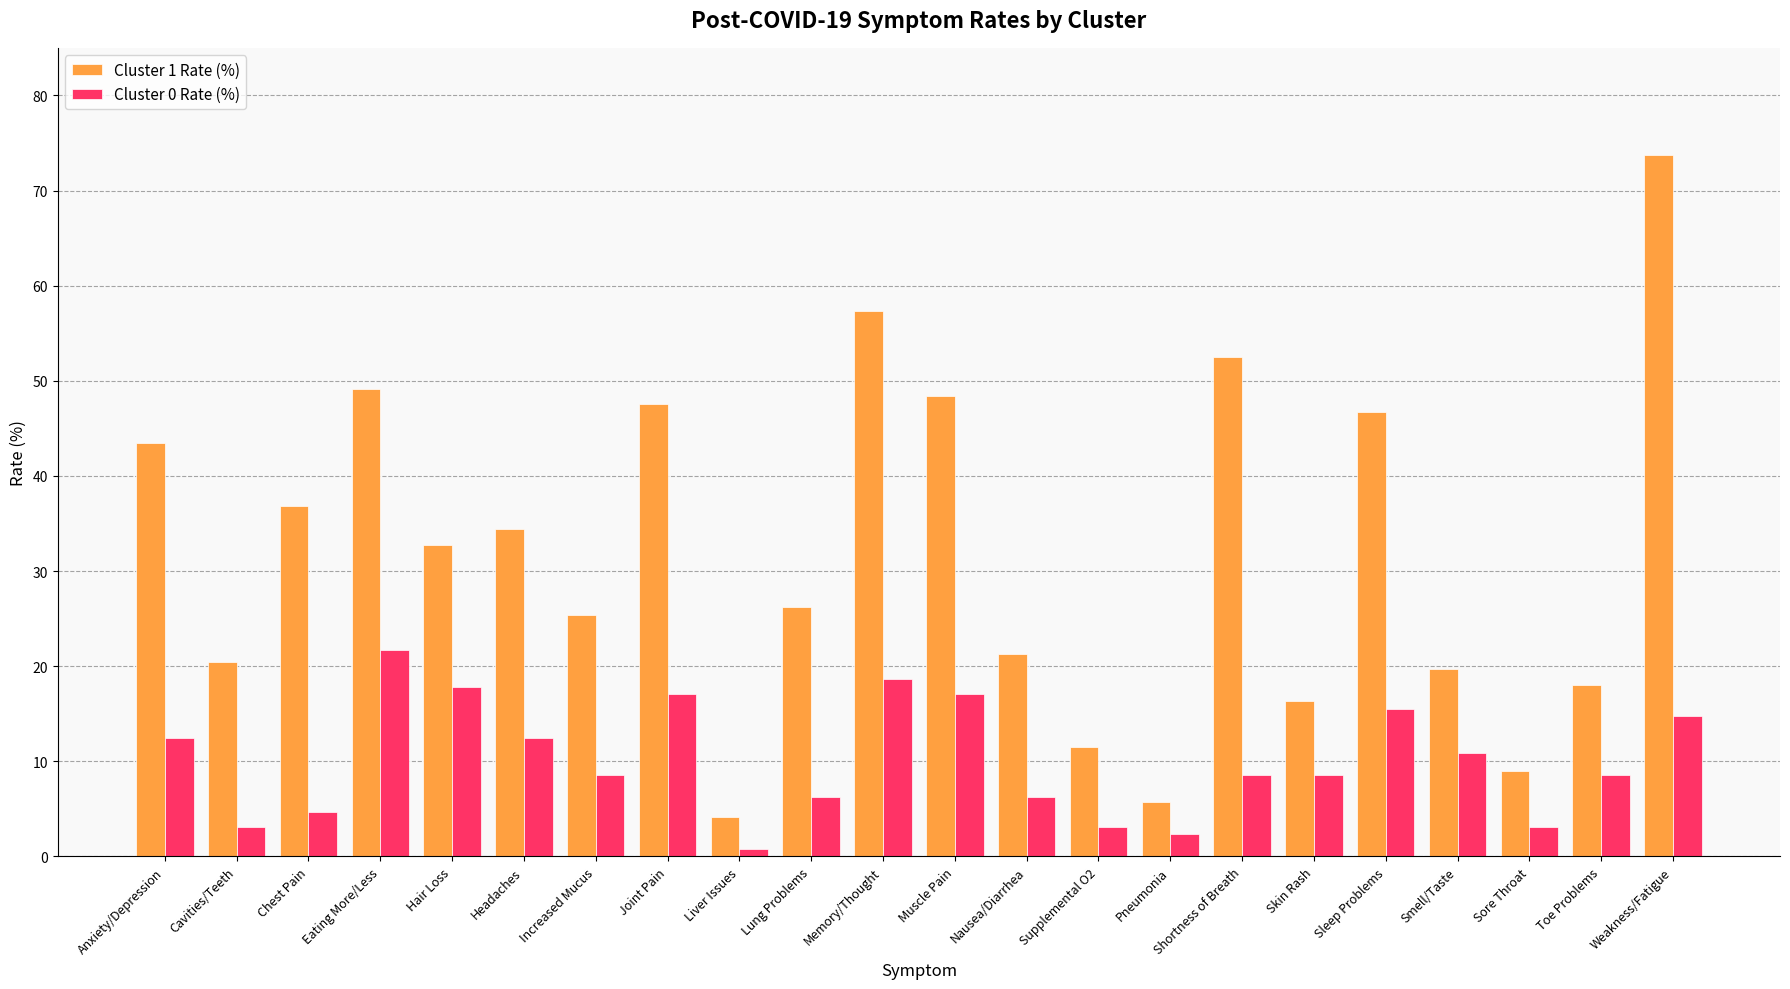

The Cluster 1 Rate (%) series shows 19.2 at Headaches. True or false?

False